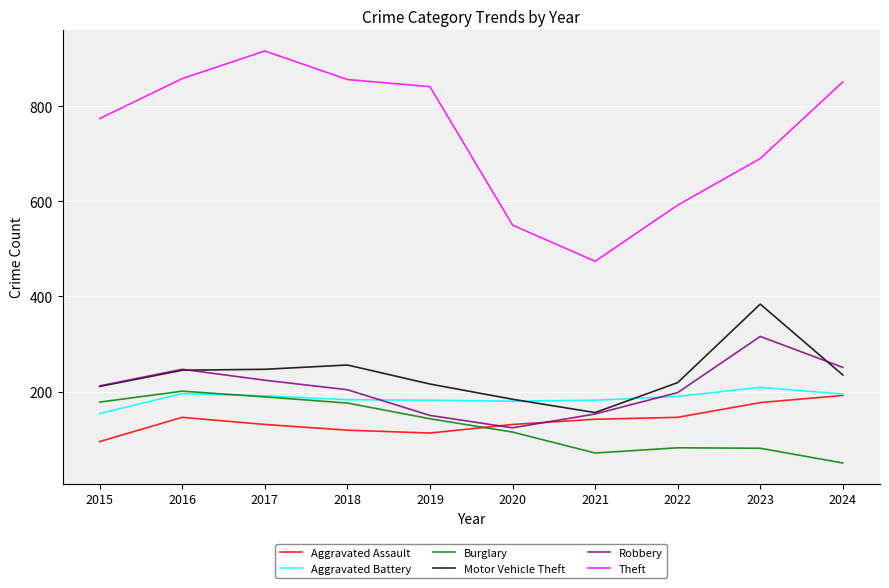

What is the difference between the maximum and minimum values in the Theft series?

442